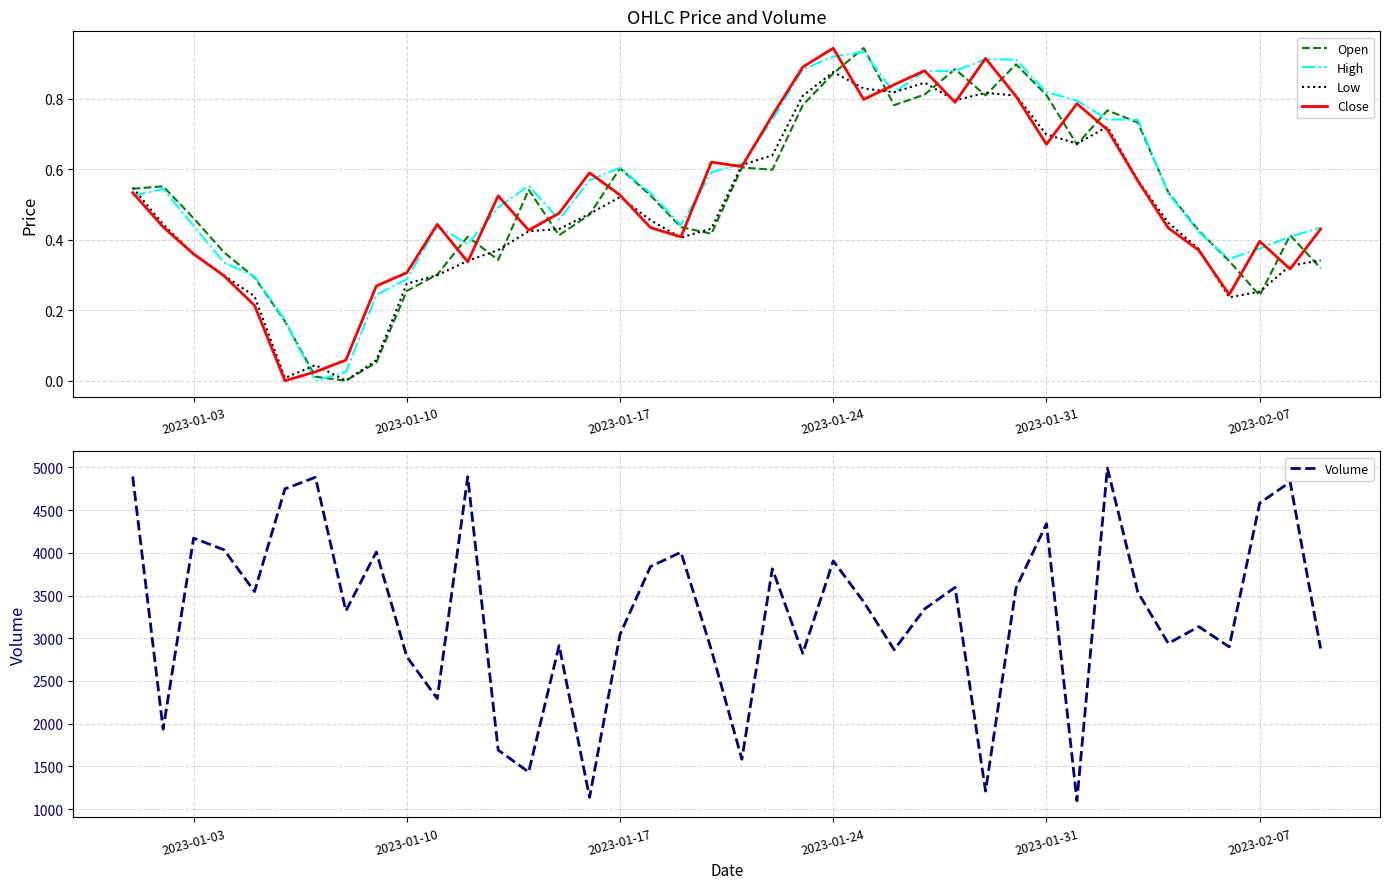

What is the minimum value for Volume?

1097